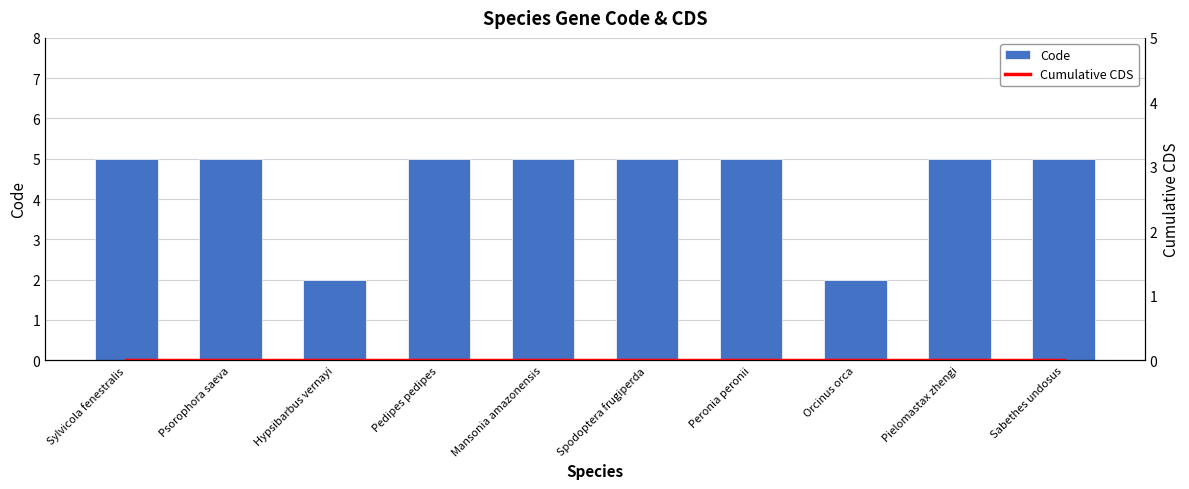

Reading left to right, transcribe all the data shown in this chart.

Code: Sylvicola fenestralis=5	Psorophora saeva=5	Hypsibarbus vernayi=2	Pedipes pedipes=5	Mansonia amazonensis=5	Spodoptera frugiperda=5	Peronia peronii=5	Orcinus orca=2	Pielomastax zhengi=5	Sabethes undosus=5
Cumulative CDS: Sylvicola fenestralis=0	Psorophora saeva=0	Hypsibarbus vernayi=0	Pedipes pedipes=0	Mansonia amazonensis=0	Spodoptera frugiperda=0	Peronia peronii=0	Orcinus orca=0	Pielomastax zhengi=0	Sabethes undosus=0